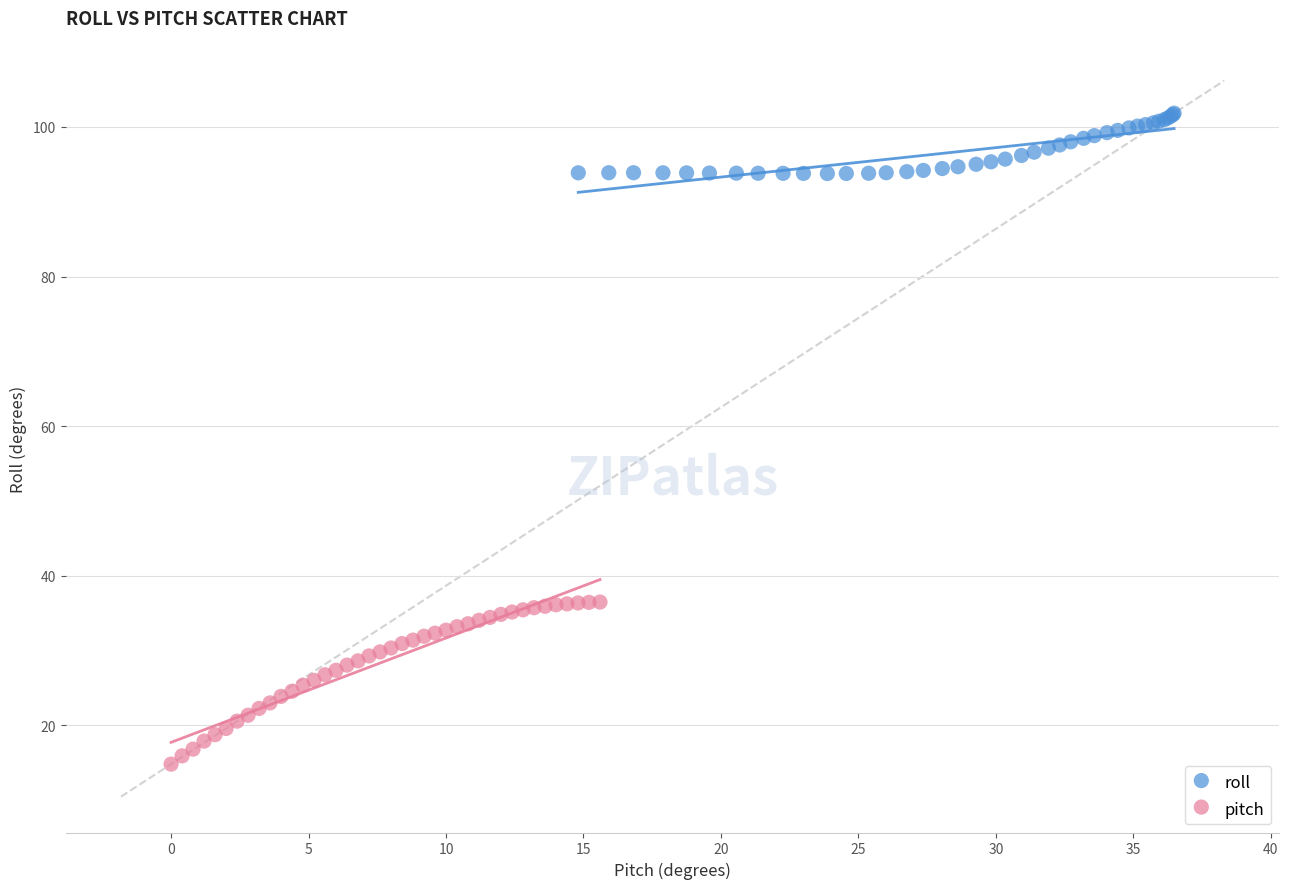

Which series has the widest spread of Y values?

pitch